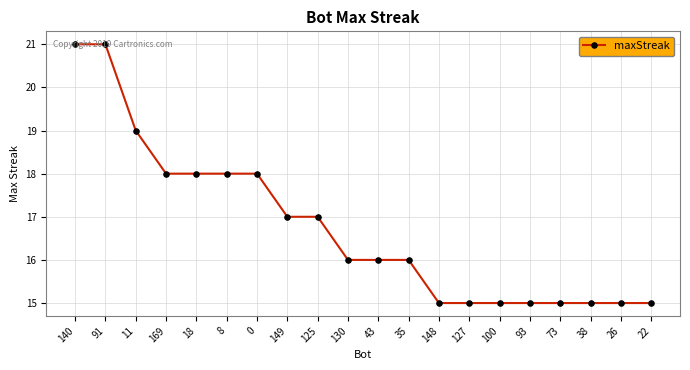

Reading left to right, transcribe all the data shown in this chart.

140=21	91=21	11=19	169=18	18=18	8=18	0=18	149=17	125=17	130=16	43=16	35=16	148=15	127=15	100=15	93=15	73=15	38=15	26=15	22=15